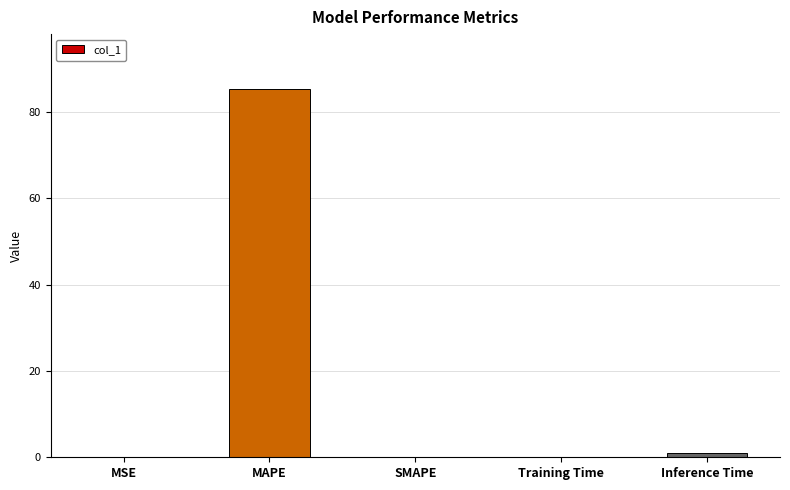

How many data points does each series have?

5